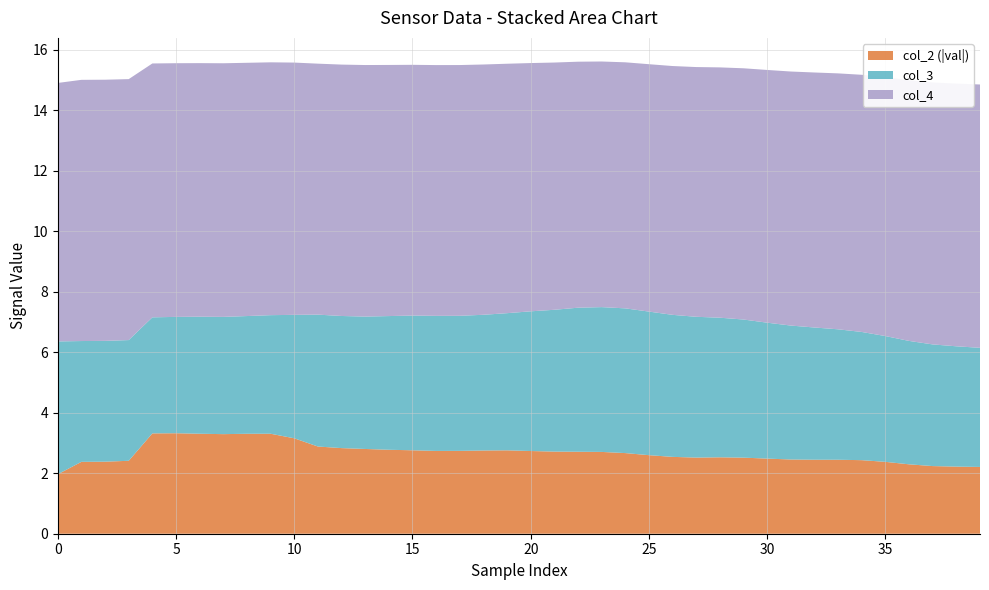

Reading left to right, list all the values displayed in this chart.

col_2: -2.0	-2.4	-2.4	-2.4	-3.3	-3.3	-3.3	-3.3	-3.3	-3.3	-3.2	-2.9	-2.8	-2.8	-2.8	-2.8	-2.7	-2.7	-2.8	-2.8	-2.7	-2.7	-2.7	-2.7	-2.7	-2.6	-2.5	-2.5	-2.5	-2.5	-2.5	-2.5	-2.4	-2.4	-2.4	-2.4	-2.3	-2.2	-2.2	-2.2
col_3: 4.4	4.0	4.0	4.0	3.8	3.8	3.9	3.9	3.9	3.9	4.1	4.4	4.4	4.4	4.4	4.5	4.5	4.5	4.5	4.5	4.6	4.7	4.8	4.8	4.8	4.7	4.7	4.7	4.6	4.6	4.5	4.4	4.4	4.3	4.2	4.2	4.1	4.0	4.0	3.9
col_4: 8.5	8.6	8.6	8.6	8.4	8.4	8.4	8.4	8.4	8.4	8.3	8.3	8.3	8.3	8.3	8.3	8.3	8.3	8.3	8.2	8.2	8.2	8.1	8.1	8.1	8.2	8.2	8.3	8.3	8.3	8.4	8.4	8.4	8.5	8.5	8.6	8.6	8.7	8.7	8.7